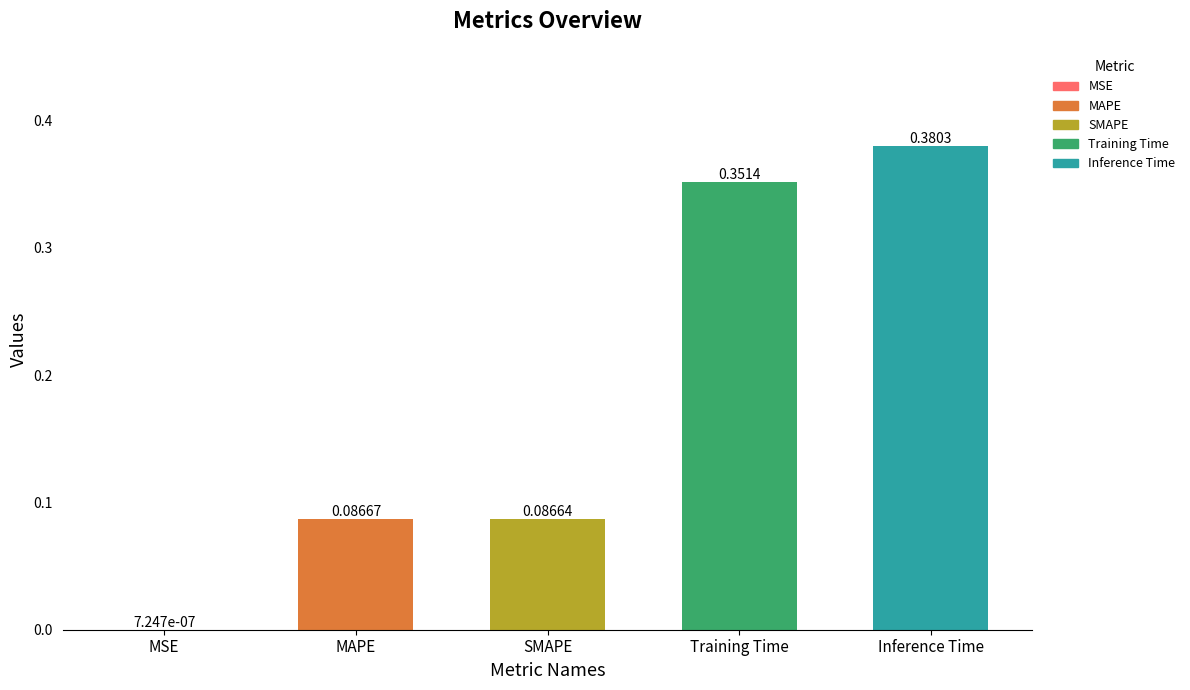

Count the number of data series in this chart.

1